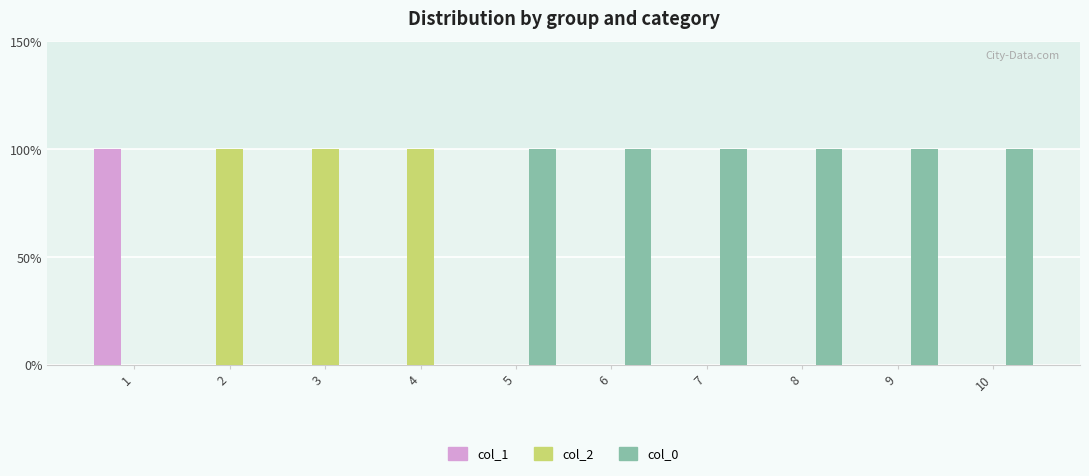

Where is col_1 nearest to the value 0?

2